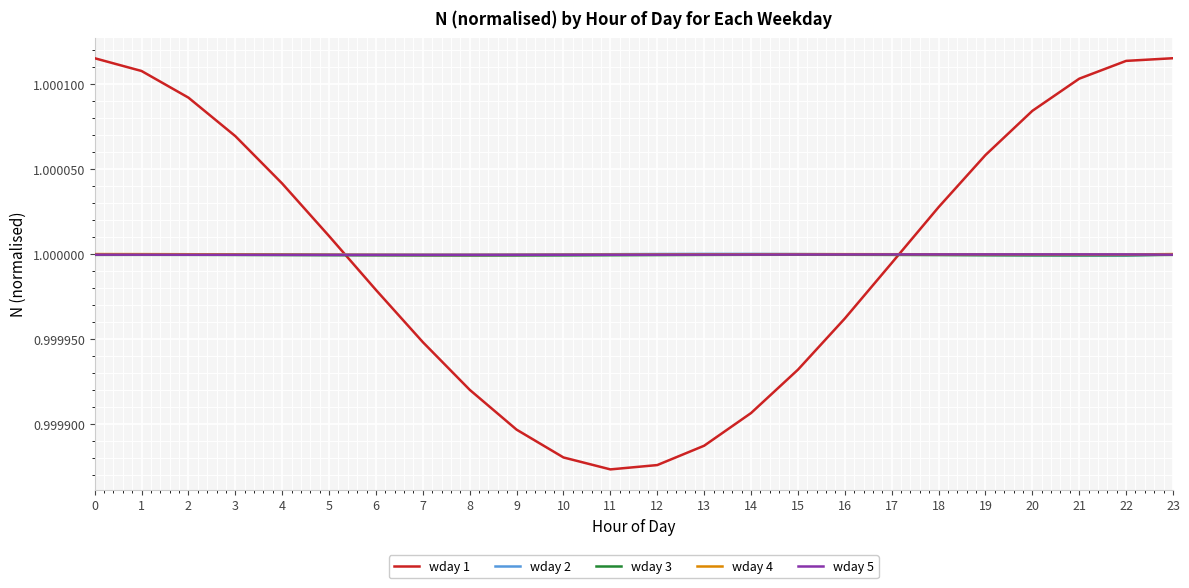

Which series has the largest range (max minus min)?

wday 1